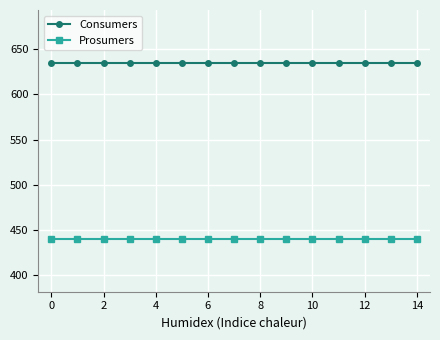

Which series has the largest total across all categories?

Consumers